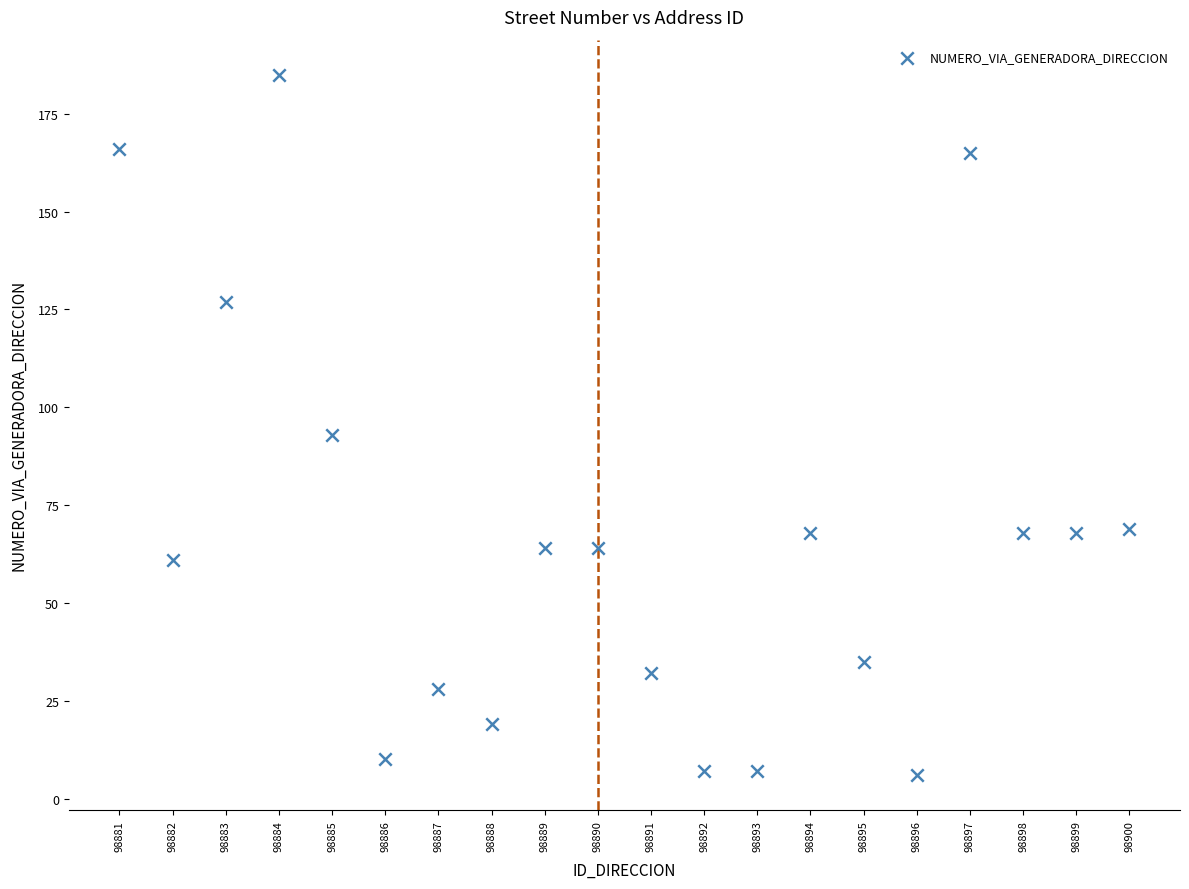

What is the range of X values (max minus min)?

19